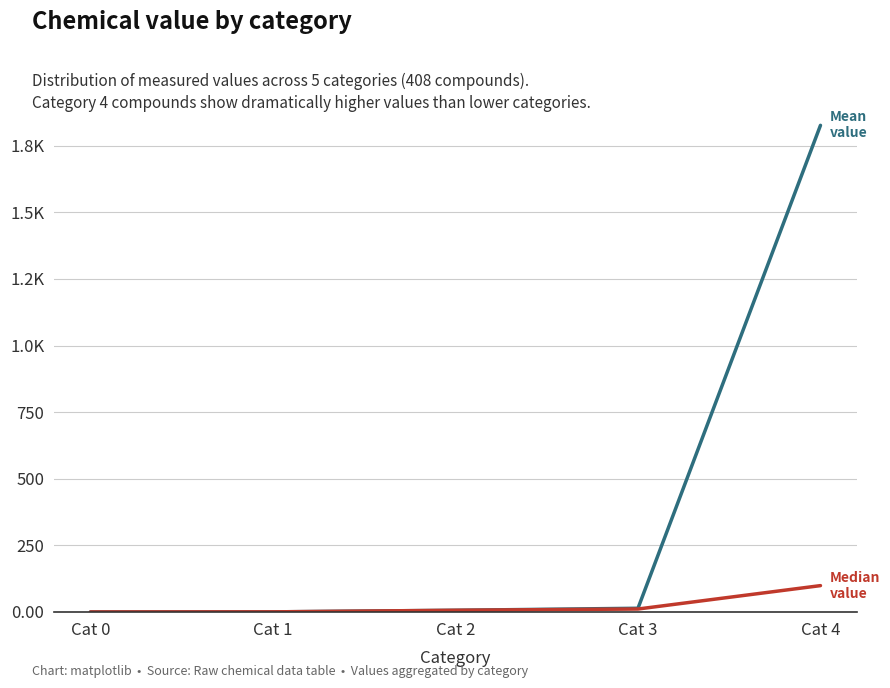

Does the chart have visible grid lines?

Yes